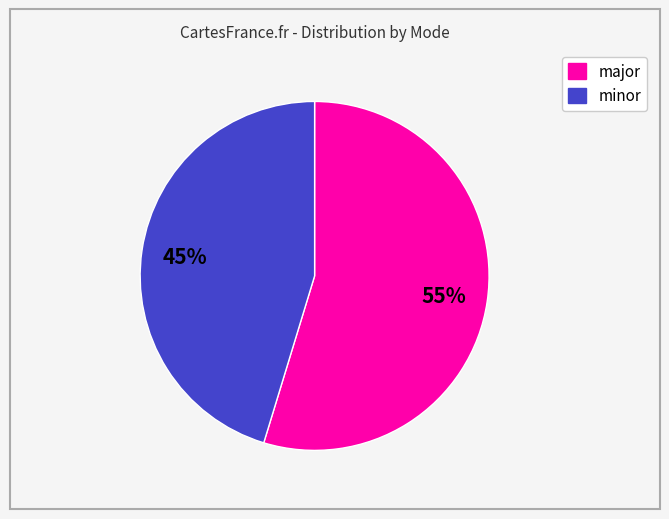

What is the smallest slice in the pie chart?

minor